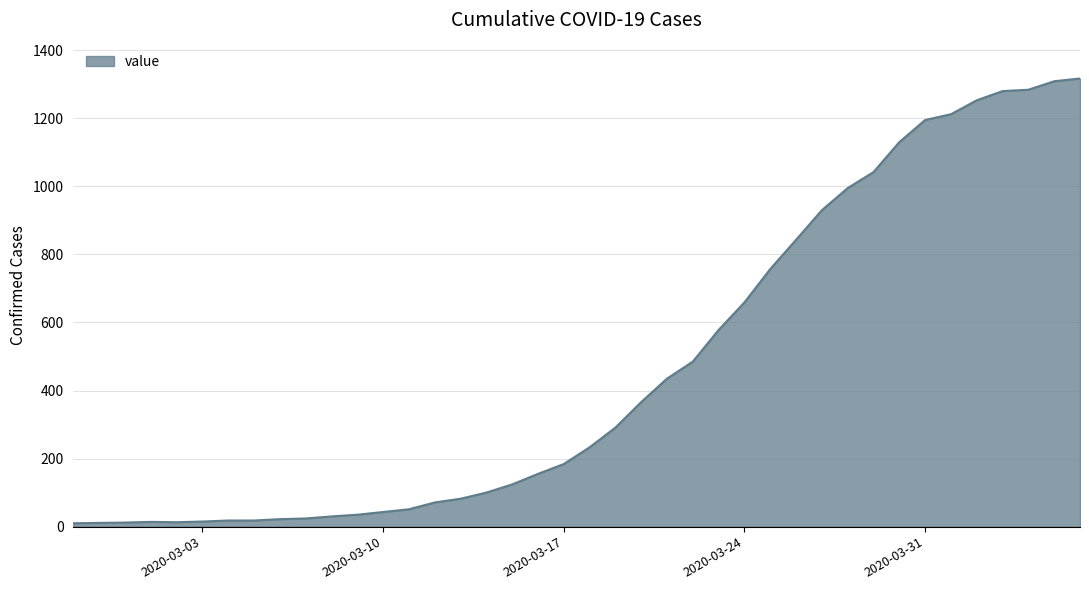

What is the difference between the maximum and minimum values?

1307